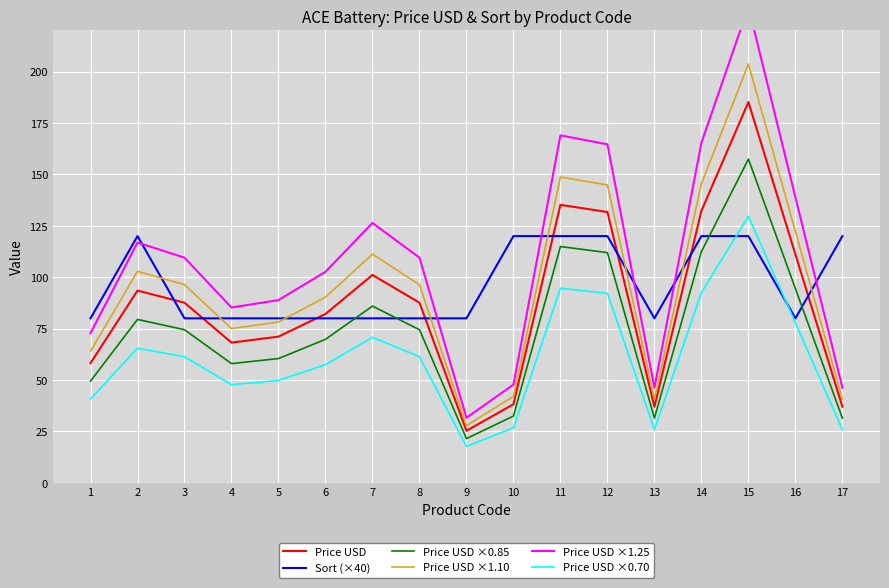

What is the minimum value shown in the chart?

17.7